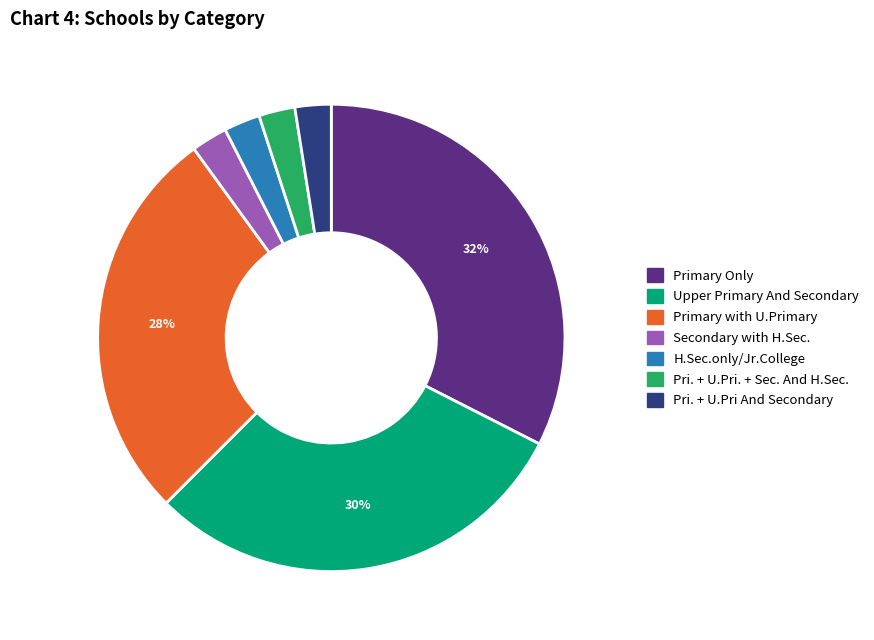

To the nearest percent, what portion does Primary with U.Primary represent?

27%